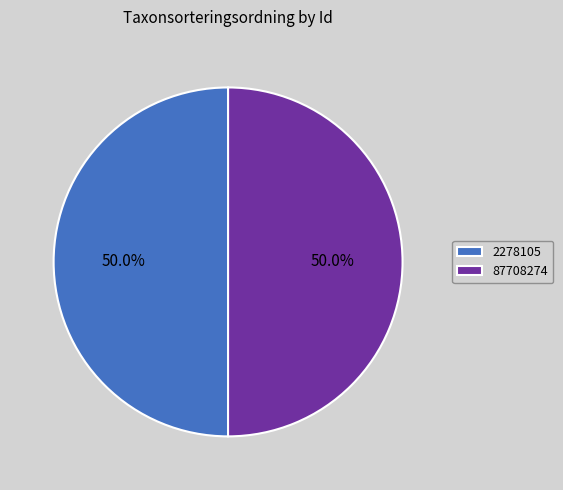

Approximately how many times larger is the value at 87708274 compared to 2278105?

1.0